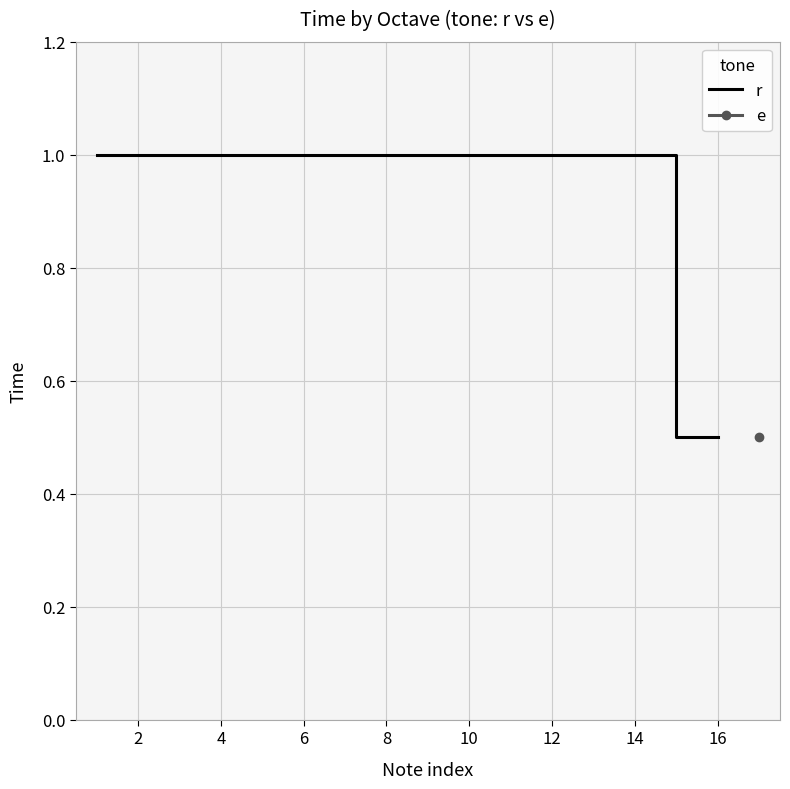

The r series shows 1.0 at 4. True or false?

True